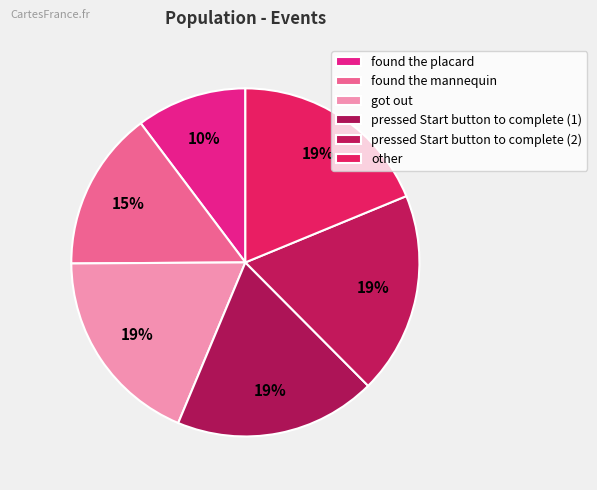

How much of the chart is everything except pressed Start button to complete (2)?

81.2%